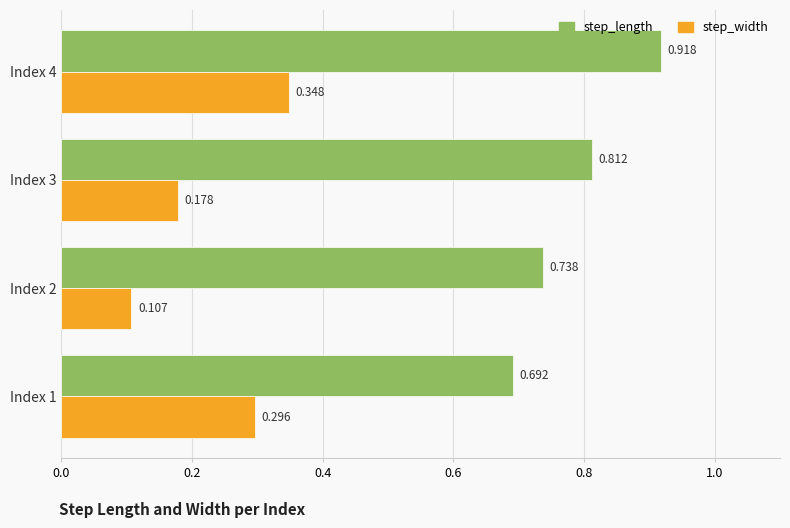

Which series changed the most between Index 1 and Index 3?

step_length